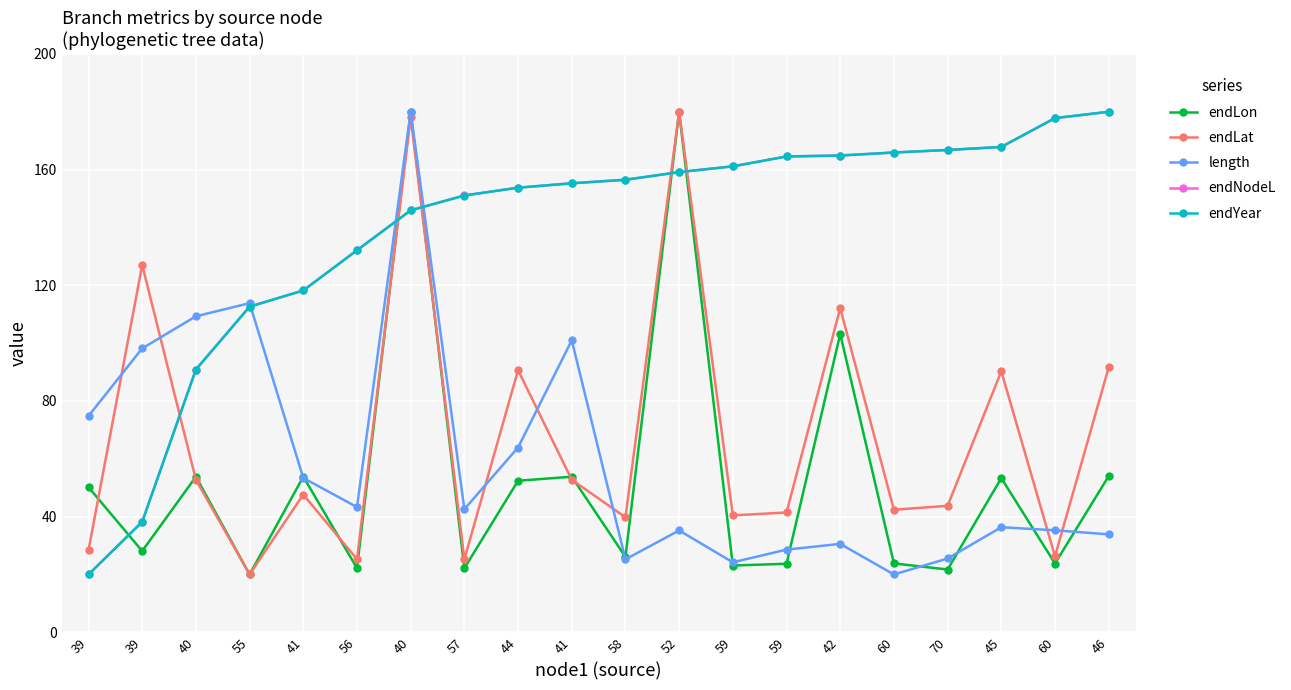

How many data points does each series have?

20